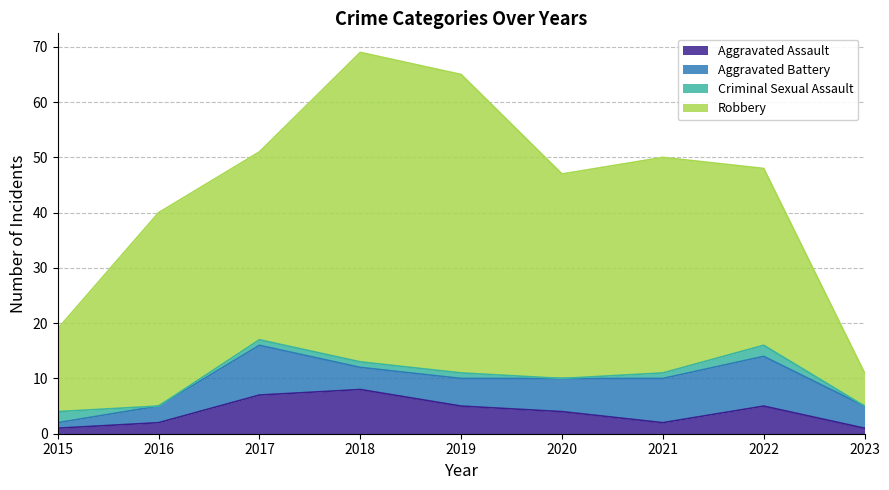

How many categories are shown in the chart?

9